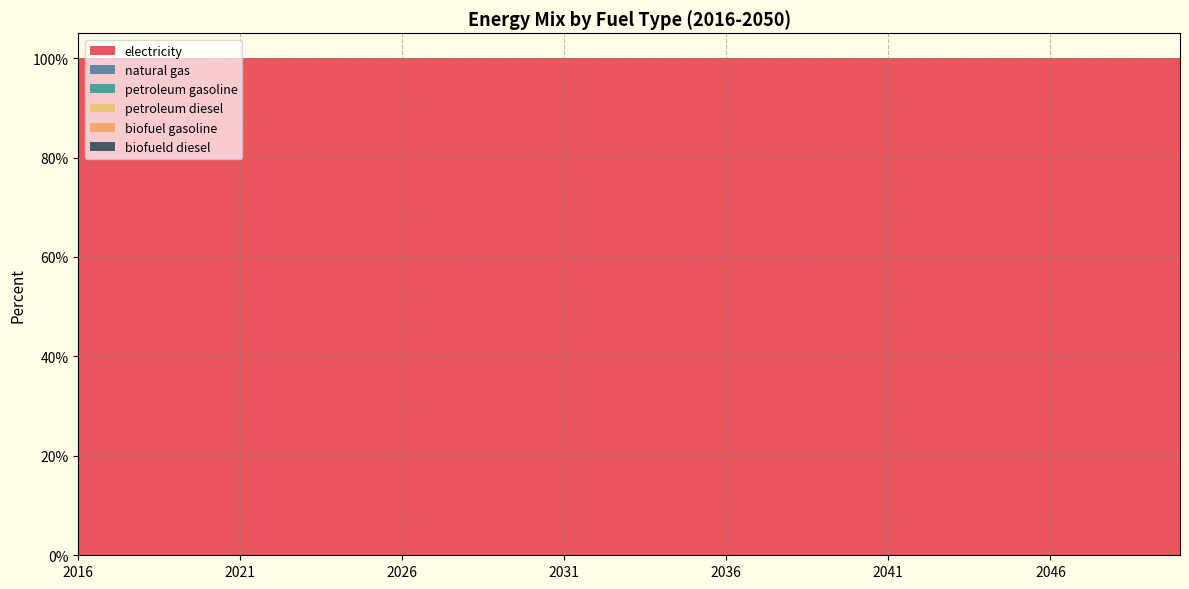

Reading left to right, extract all data points from this chart.

electricity: 1	1	1	1	1	1	1	1	1	1	1	1	1	1	1	1	1	1	1	1	1	1	1	1	1	1	1	1	1	1	1	1	1	1	1
natural gas: 0	0	0	0	0	0	0	0	0	0	0	0	0	0	0	0	0	0	0	0	0	0	0	0	0	0	0	0	0	0	0	0	0	0	0
petroleum gasoline: 0	0	0	0	0	0	0	0	0	0	0	0	0	0	0	0	0	0	0	0	0	0	0	0	0	0	0	0	0	0	0	0	0	0	0
petroleum diesel: 0	0	0	0	0	0	0	0	0	0	0	0	0	0	0	0	0	0	0	0	0	0	0	0	0	0	0	0	0	0	0	0	0	0	0
biofuel gasoline: 0	0	0	0	0	0	0	0	0	0	0	0	0	0	0	0	0	0	0	0	0	0	0	0	0	0	0	0	0	0	0	0	0	0	0
biofueld diesel: 0	0	0	0	0	0	0	0	0	0	0	0	0	0	0	0	0	0	0	0	0	0	0	0	0	0	0	0	0	0	0	0	0	0	0